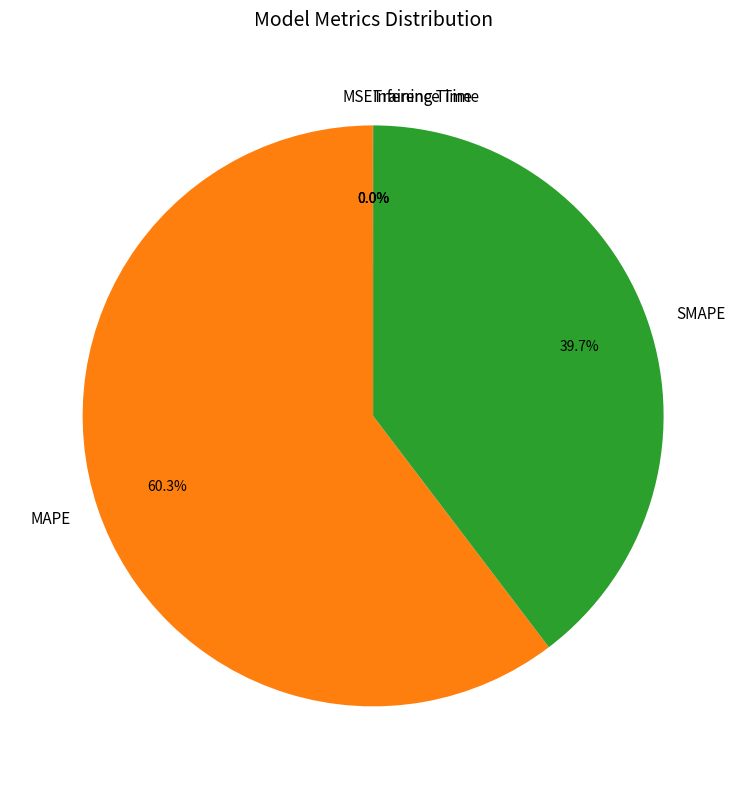

How much of the chart is everything except MAPE?

39.7%